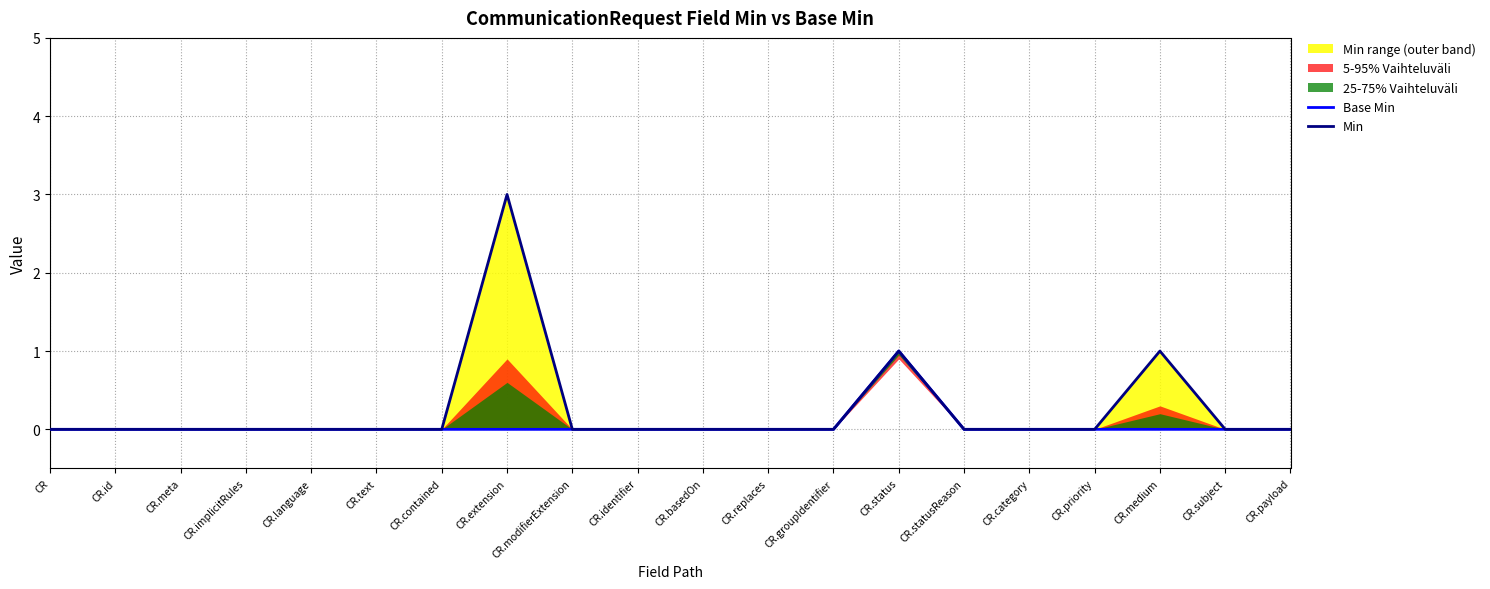

Between CR.payload and CR.subject, which is larger?

CR.payload